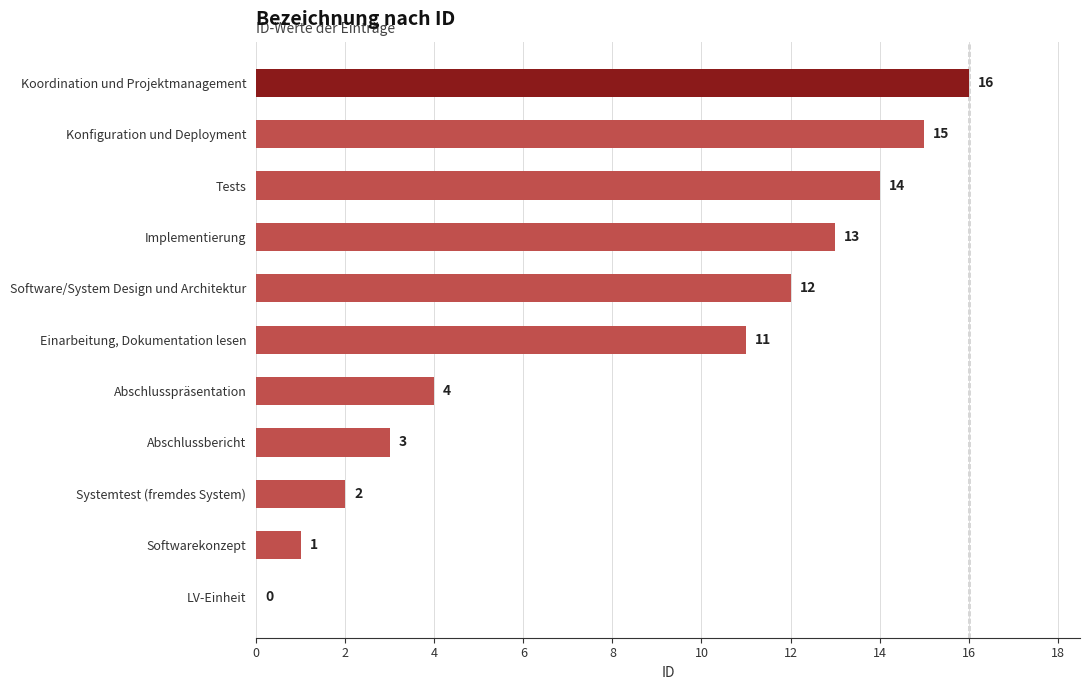

The chart shows a value of 13 at Implementierung. True or false?

True